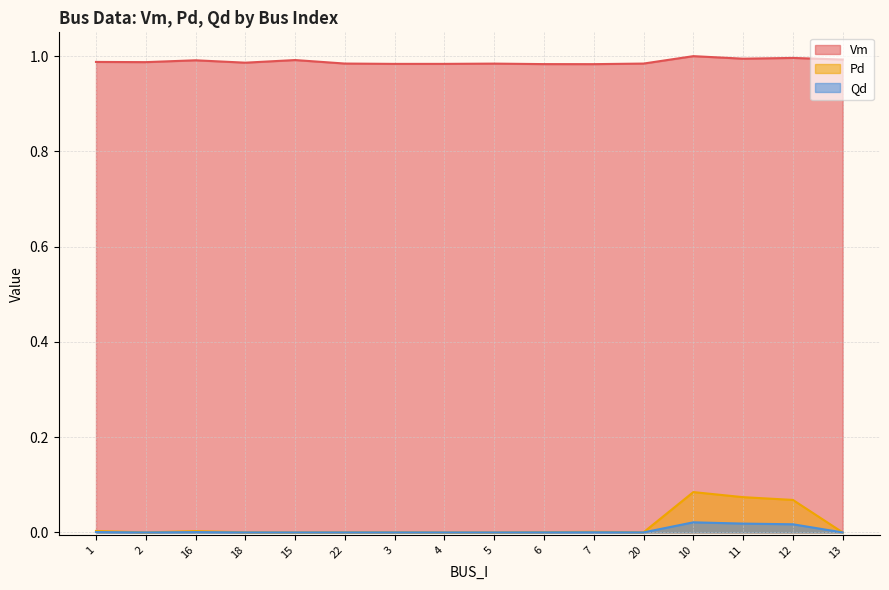

What position from the right is 22?

11